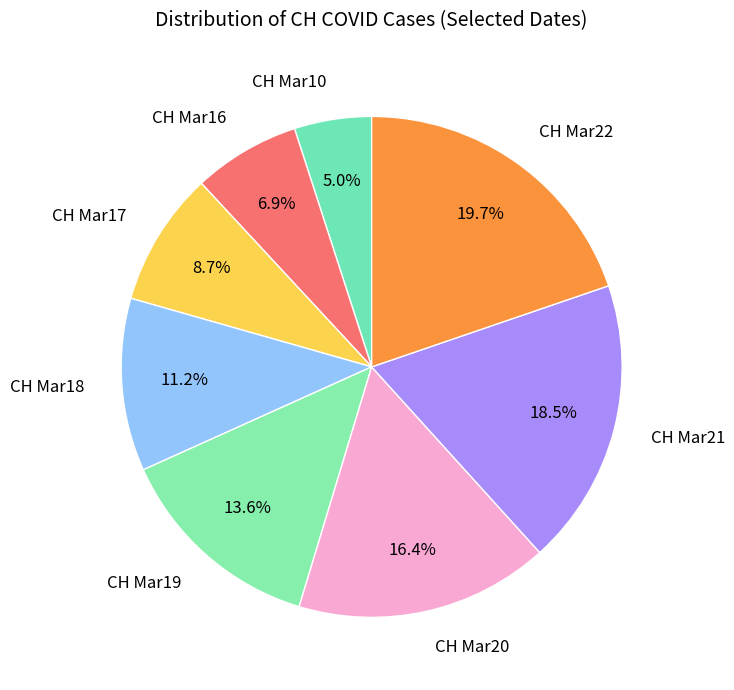

What is the ratio of the value at CH Mar17 to the value at CH Mar10?

1.7